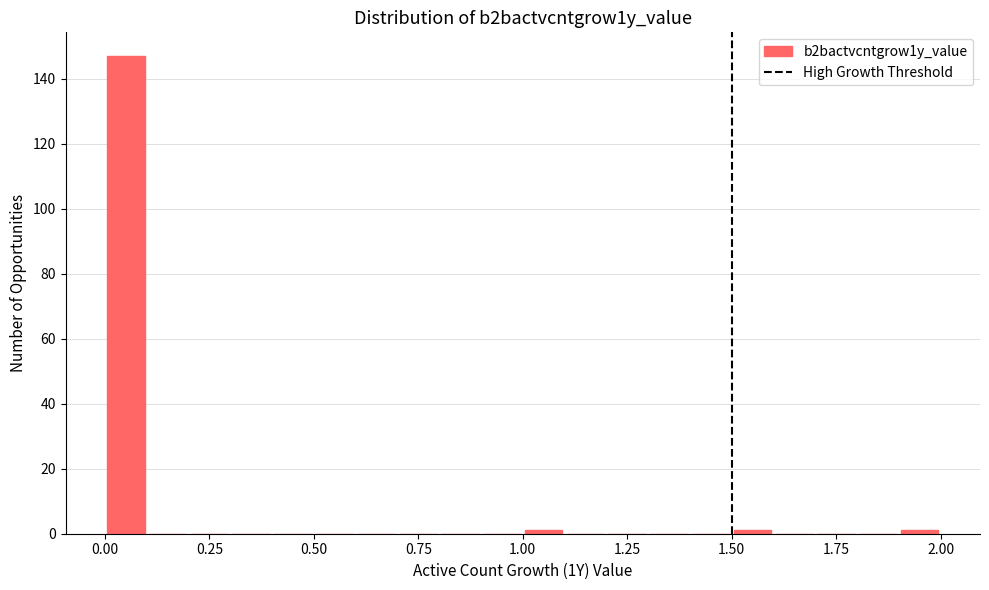

Around what value on the x-axis is the tallest bar? Give the approximate position of its centre, as read against the axis.

0.05